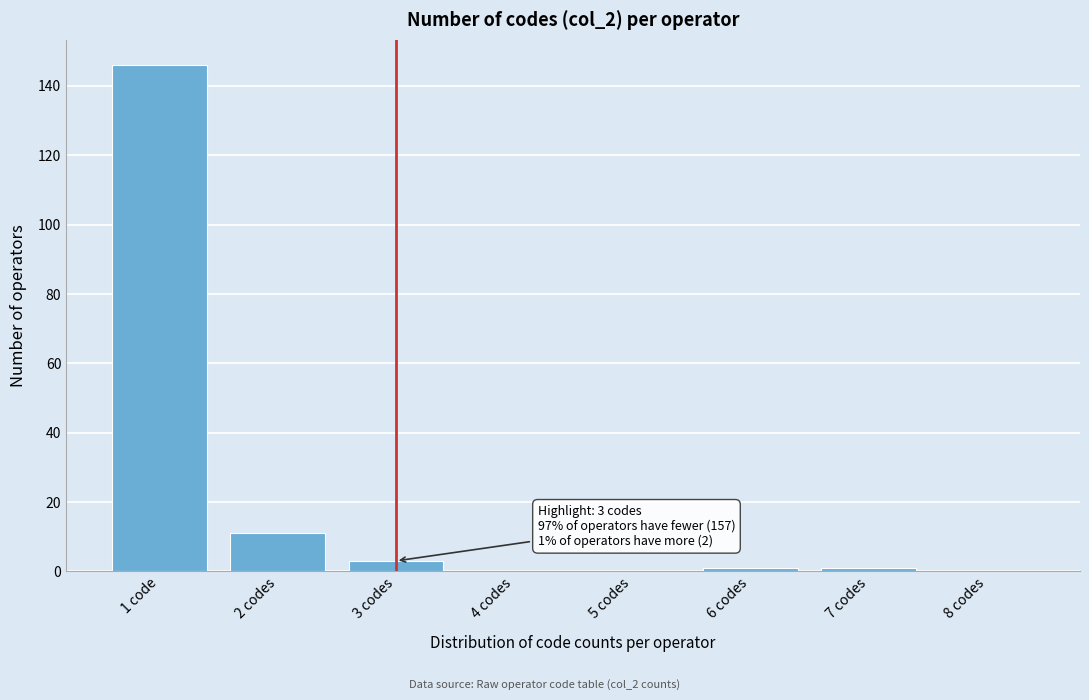

Reading left to right, transcribe all the data shown in this chart.

1 code=146	2 codes=11	3 codes=3	4 codes=0	5 codes=0	6 codes=1	7 codes=1	8 codes=0